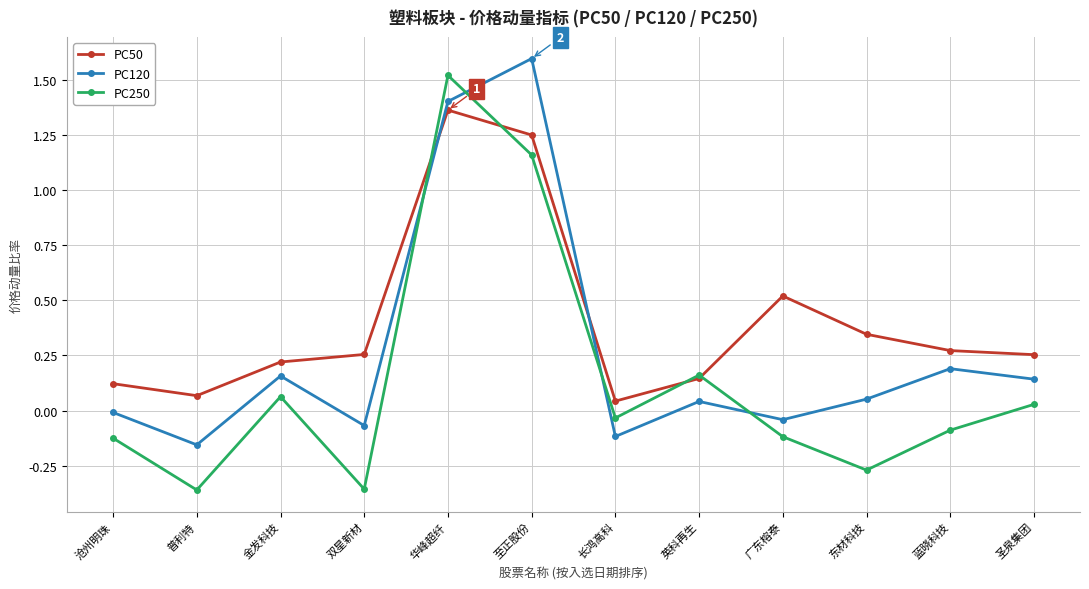

Does the chart have visible grid lines?

Yes